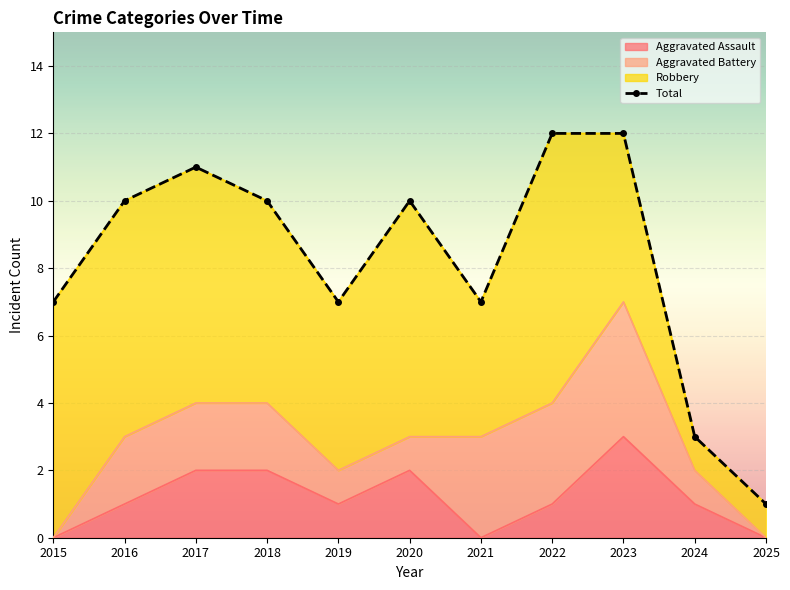

True or false: the data shows 2 at 2024.

False